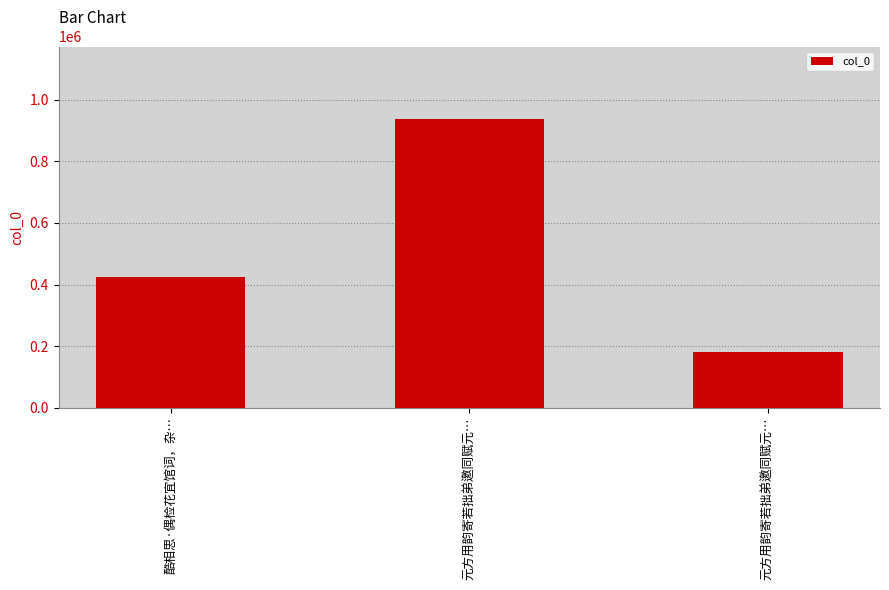

The chart shows a value of 454771 at 元方用韵寄若拙弟邀同赋元…. True or false?

False